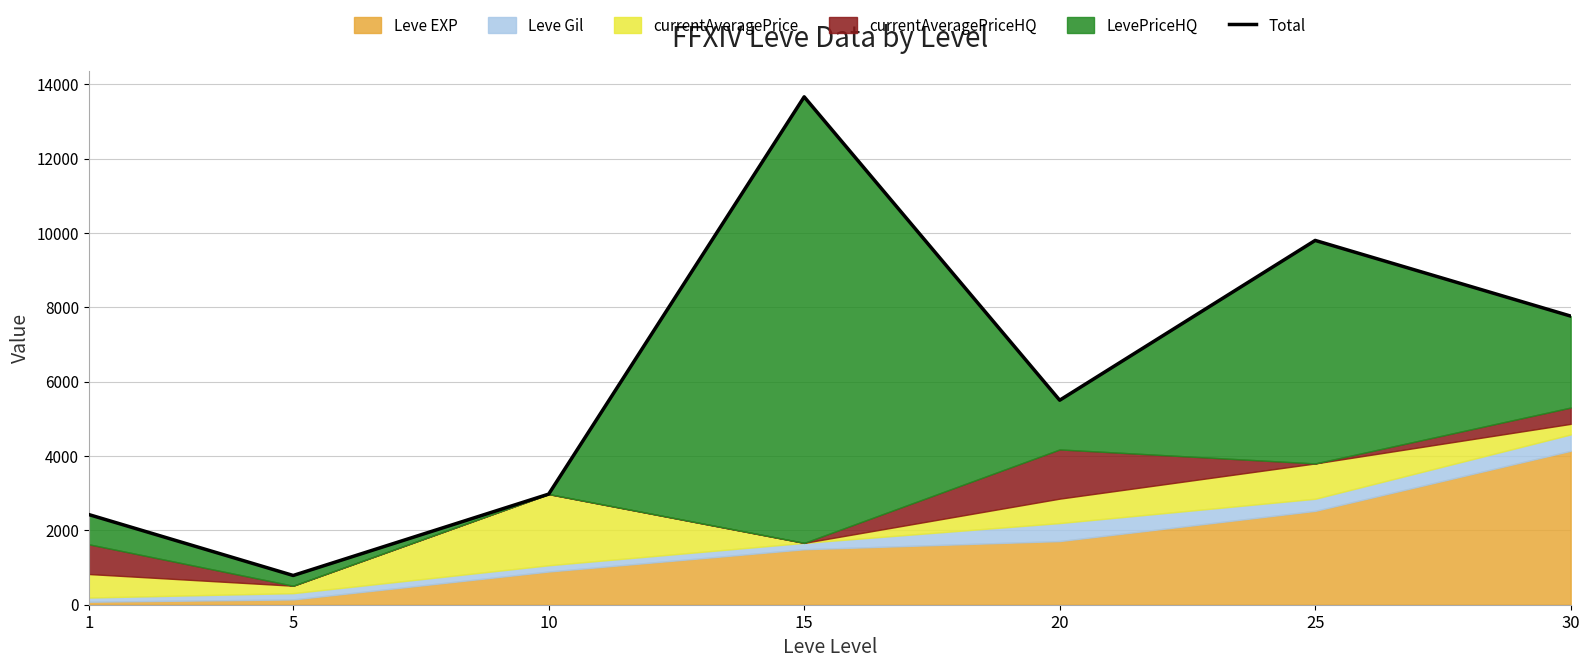

What is the difference between the second highest and minimum values?

9014